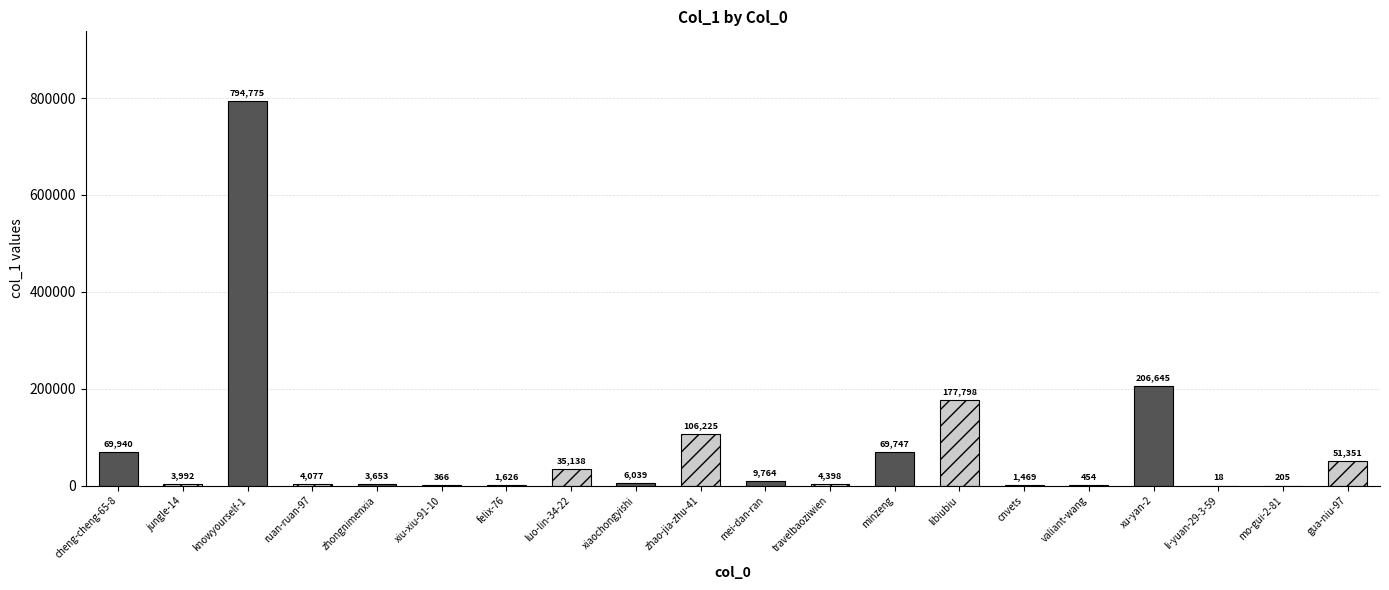

List the labels in order of value, smallest first.

li-yuan-29-3-59, mo-gui-2-81, xiu-xiu-91-10, valiant-wang, cnvets, felix-76, zhongnimenxia, jungle-14, ruan-ruan-97, travelbaoziwien, xiaochongyishi, mei-dan-ran, luo-lin-34-22, gua-niu-97, minzeng, cheng-cheng-65-8, zhao-jia-zhu-41, libiubiu, xu-yan-2, knowyourself-1